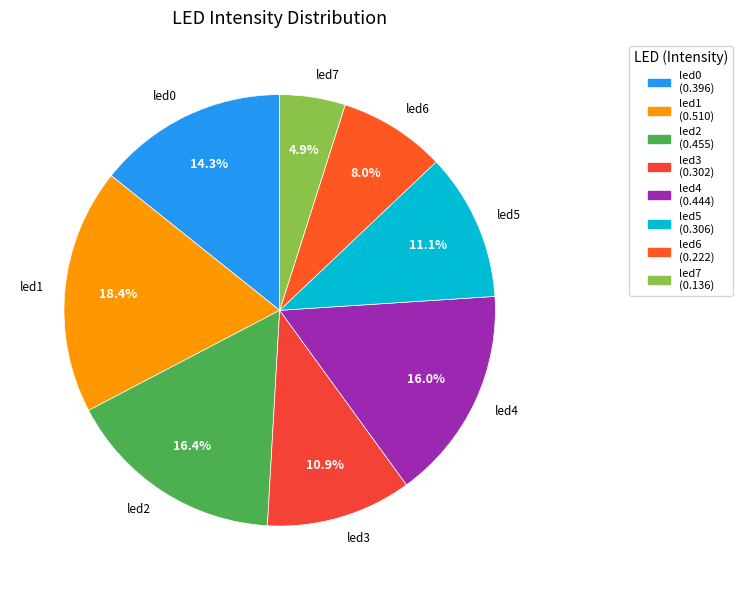

Does any single category account for the majority?

No